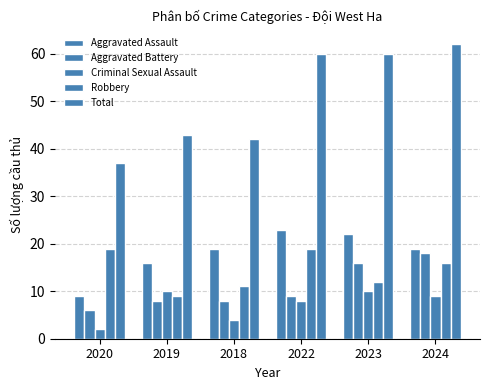

Does the chart contain stacked bars?

No